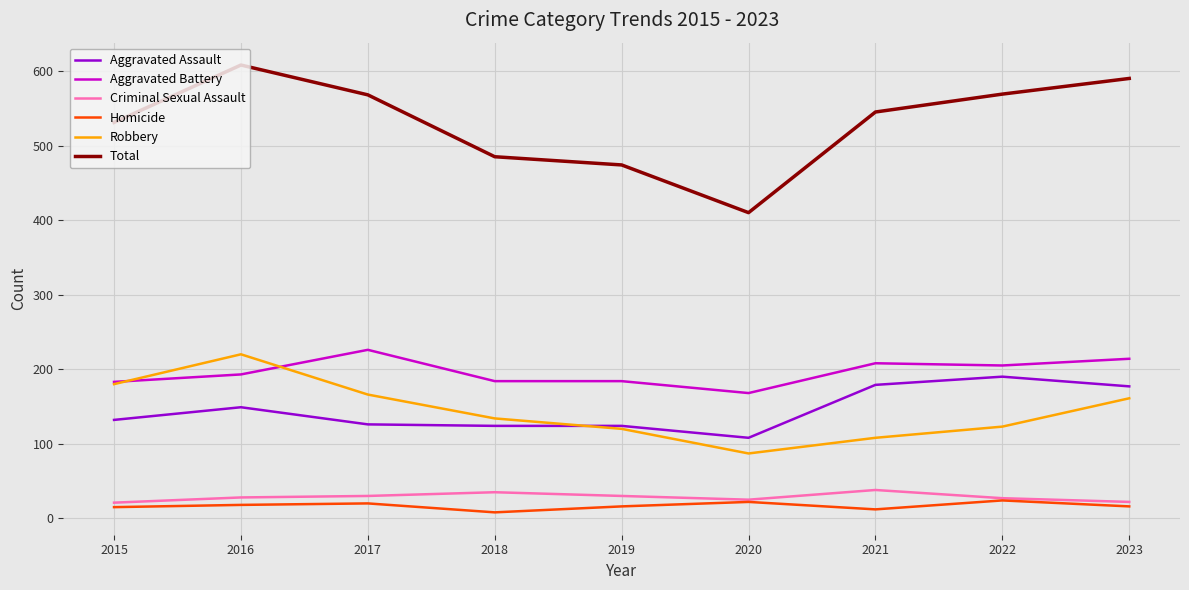

True or false: Aggravated Assault has a value of 177 at 2023.

True